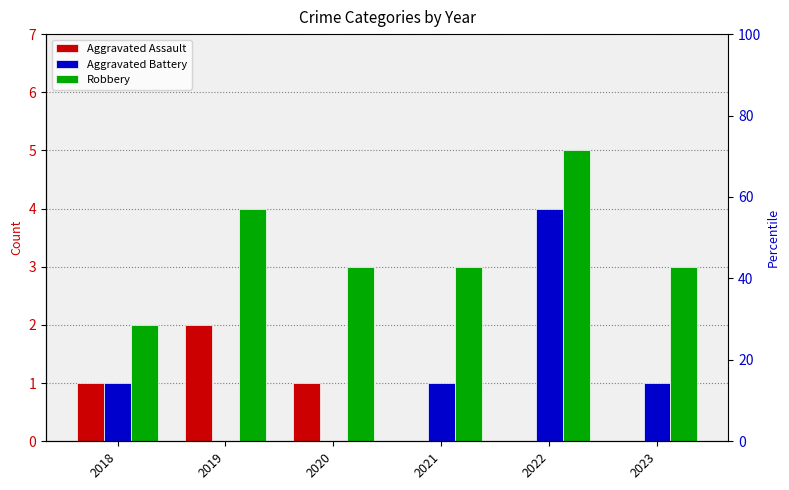

What is the total value across all series at 2022?

9